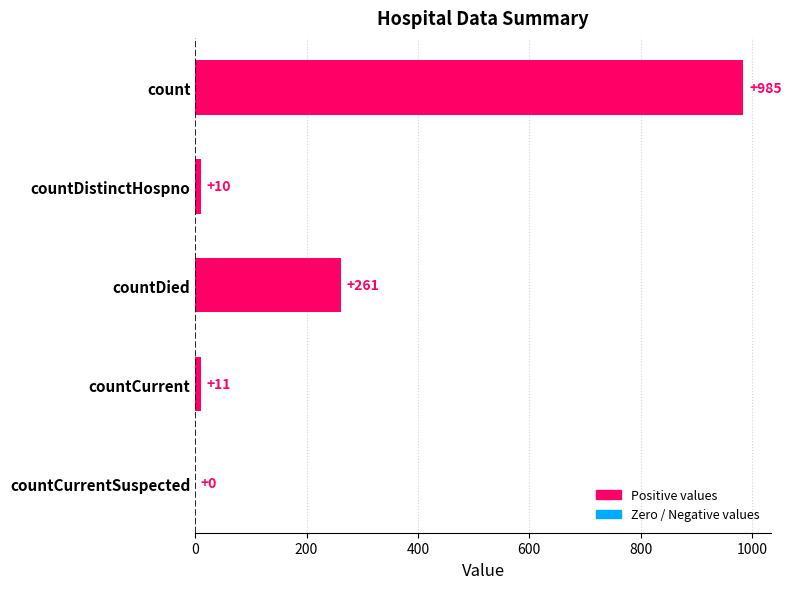

What value does the data have at countDistinctHospno?

10